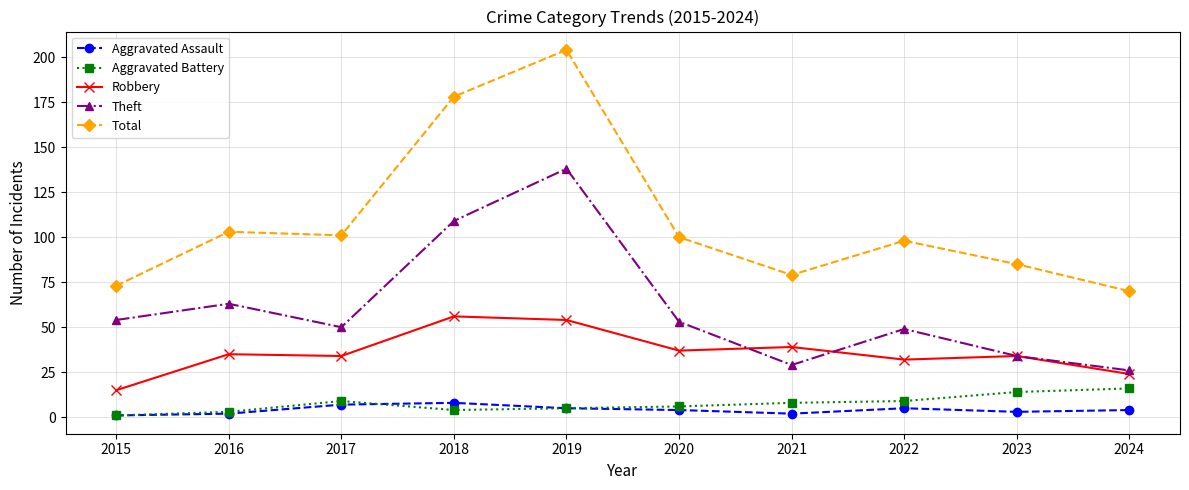

True or false: Total and Theft cross at least once.

False